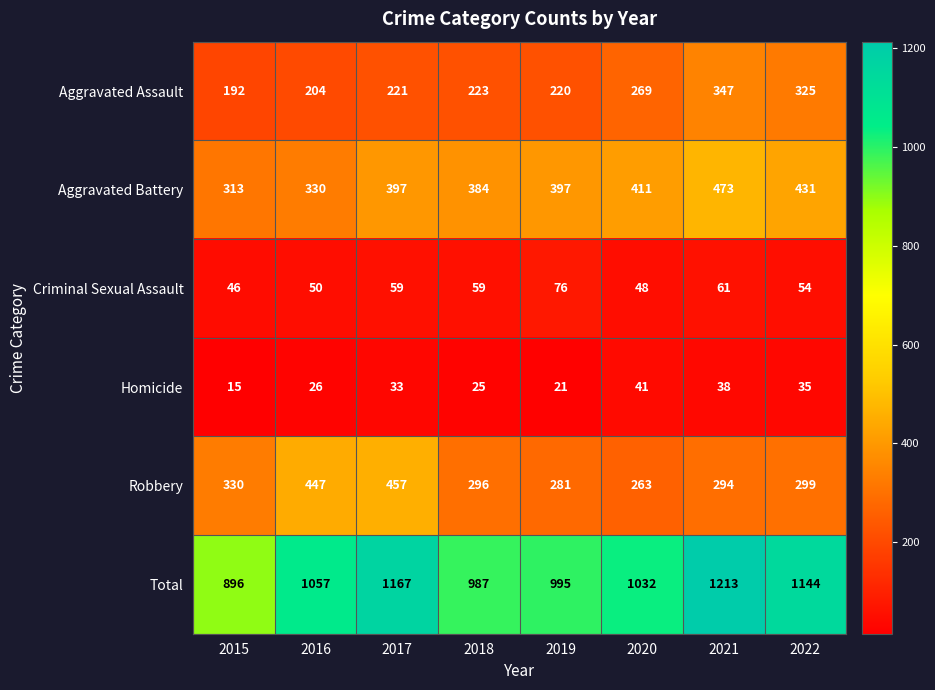

Rank the categories by Homicide value from lowest to highest.

2015, 2019, 2018, 2016, 2017, 2022, 2021, 2020